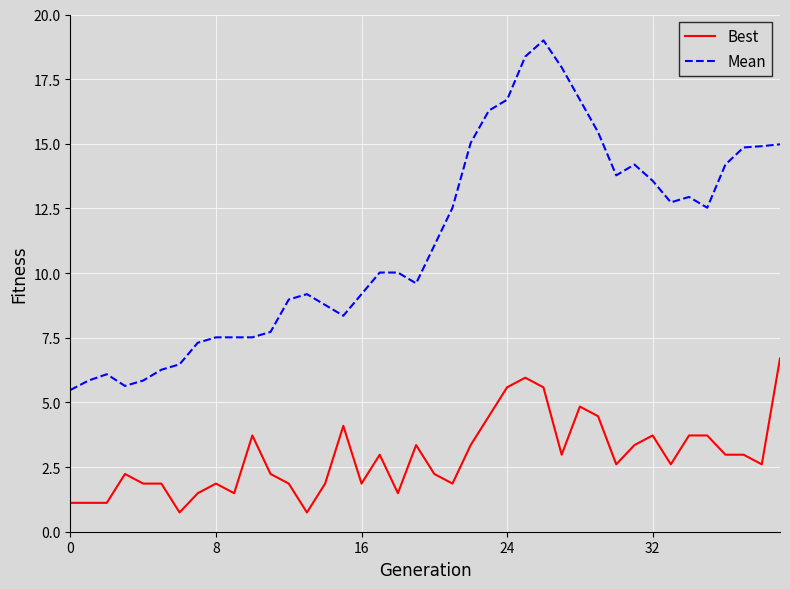

Which series has the largest total across all categories?

Mean